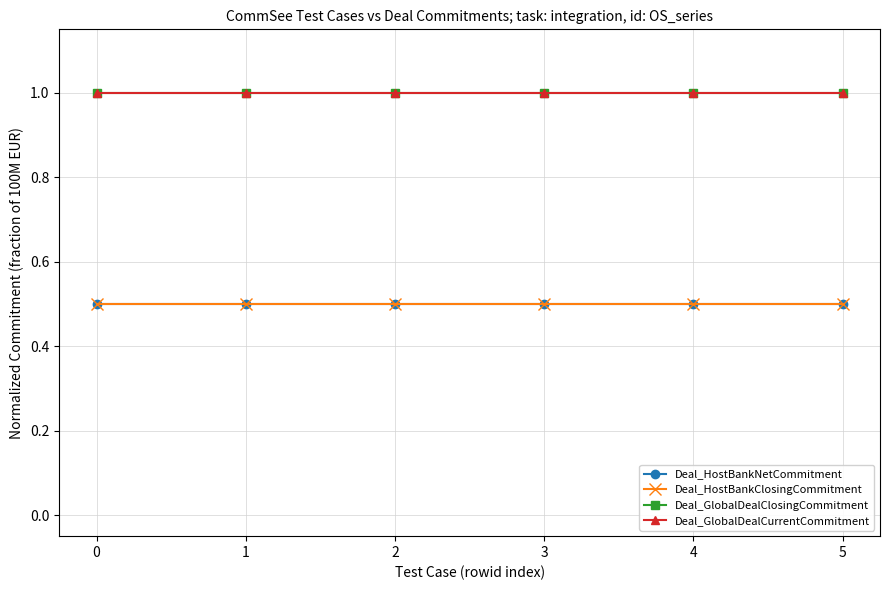

Does the chart have visible grid lines?

Yes